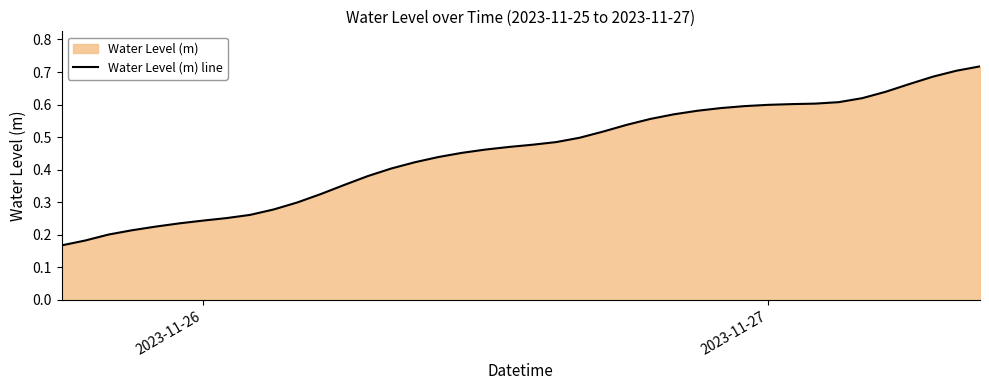

How many lines are shown in the chart?

1